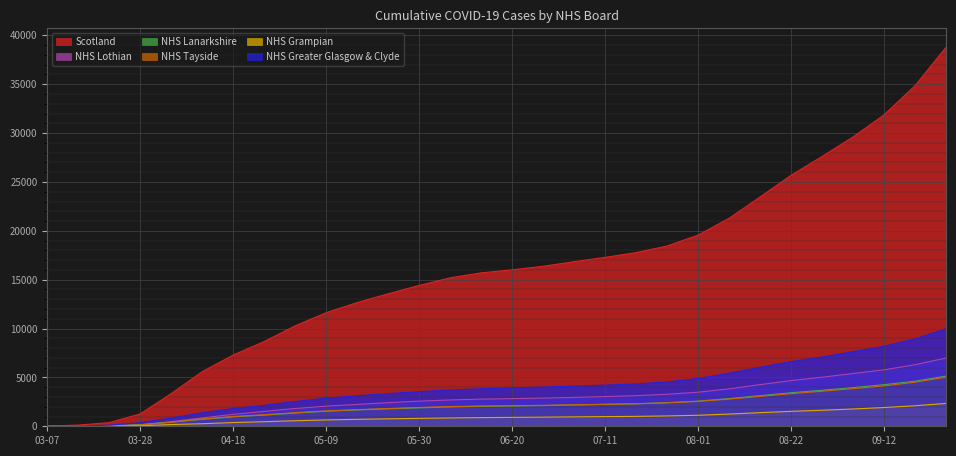

Is it true that NHS Greater Glasgow & Clyde equals 1617 at 2020-06-27?

False